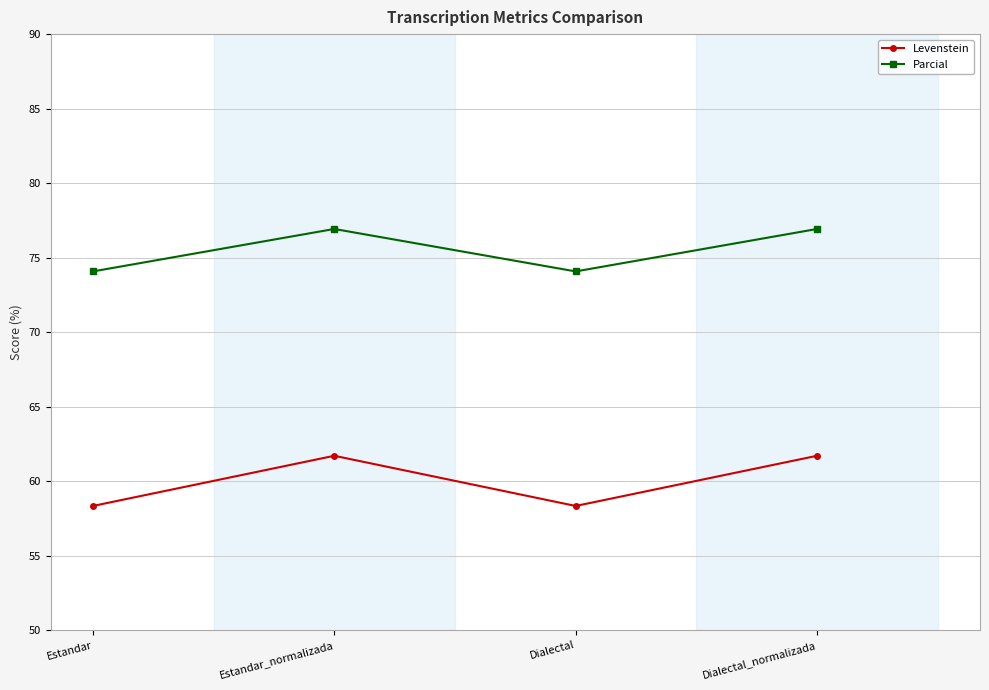

The Parcial series shows 127.8 at Dialectal_normalizada. True or false?

False